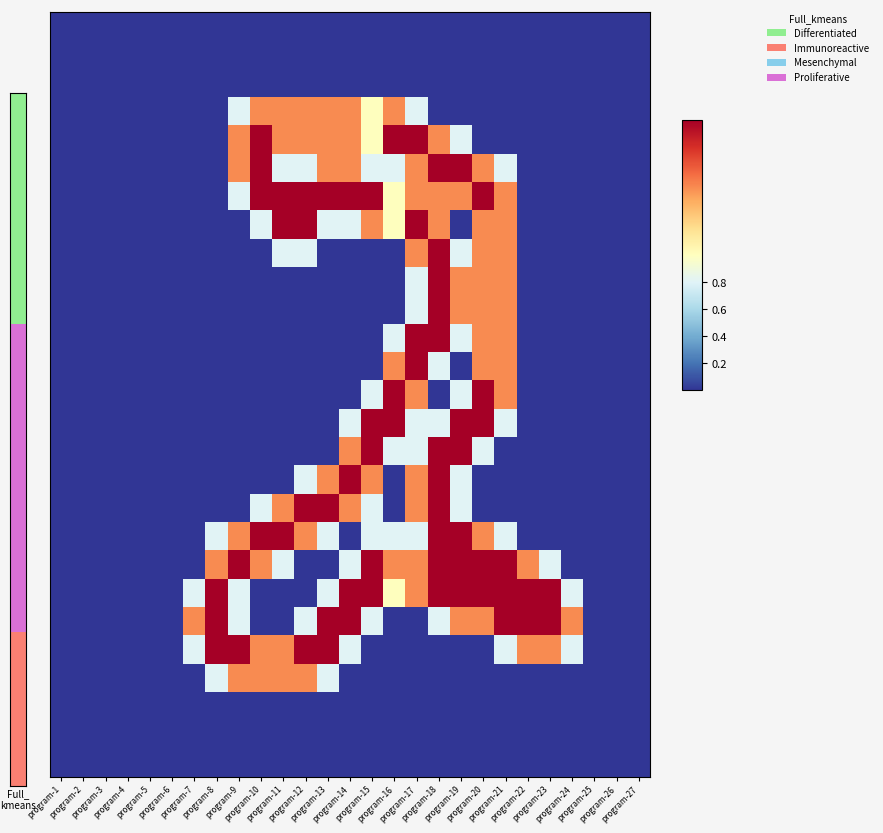

Count the number of categories in the chart.

27